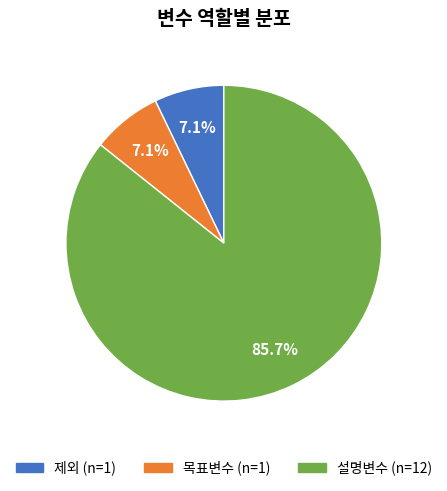

Is it true that 제외 is 7% of the pie?

True